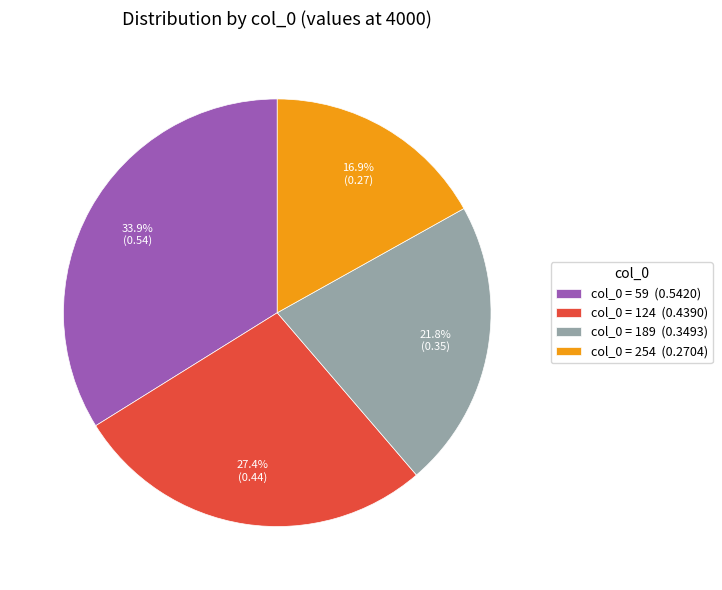

Do col_0 = 59 (0.5420) and col_0 = 254 (0.2704) together represent more than half of the pie?

Yes